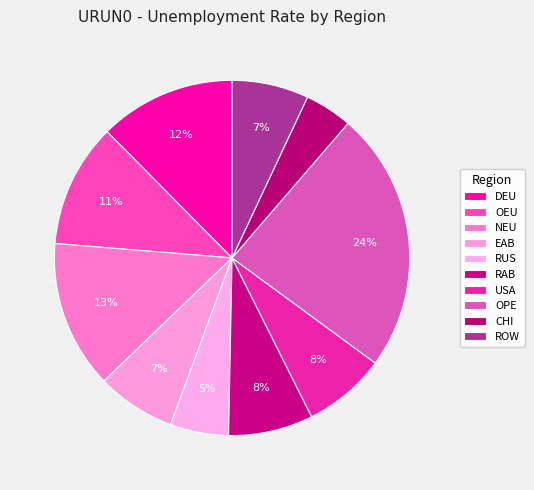

What percentage do ROW and EAB together represent?

14.2%